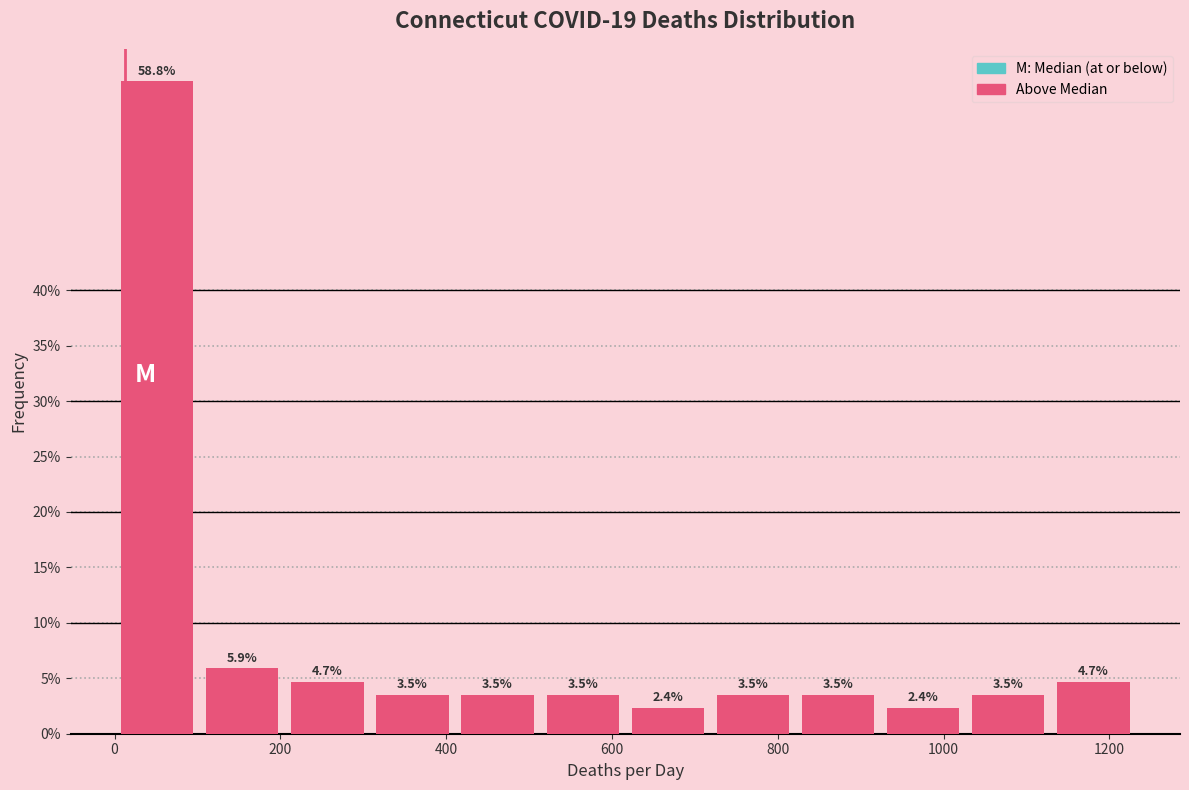

Reading left to right, transcribe this chart: for each bar, give the range it covers on the x-axis and its height. The bar edges are not printed on the chart, so give them approximately, as read against the axis.

0 to 100: 58.8
100 to 200: 5.9
200 to 300: 4.7
300 to 420: 3.5
420 to 520: 3.5
520 to 620: 3.5
620 to 720: 2.4
720 to 820: 3.5
820 to 920: 3.5
920 to 1020: 2.4
1020 to 1120: 3.5
1120 to 1240: 4.7